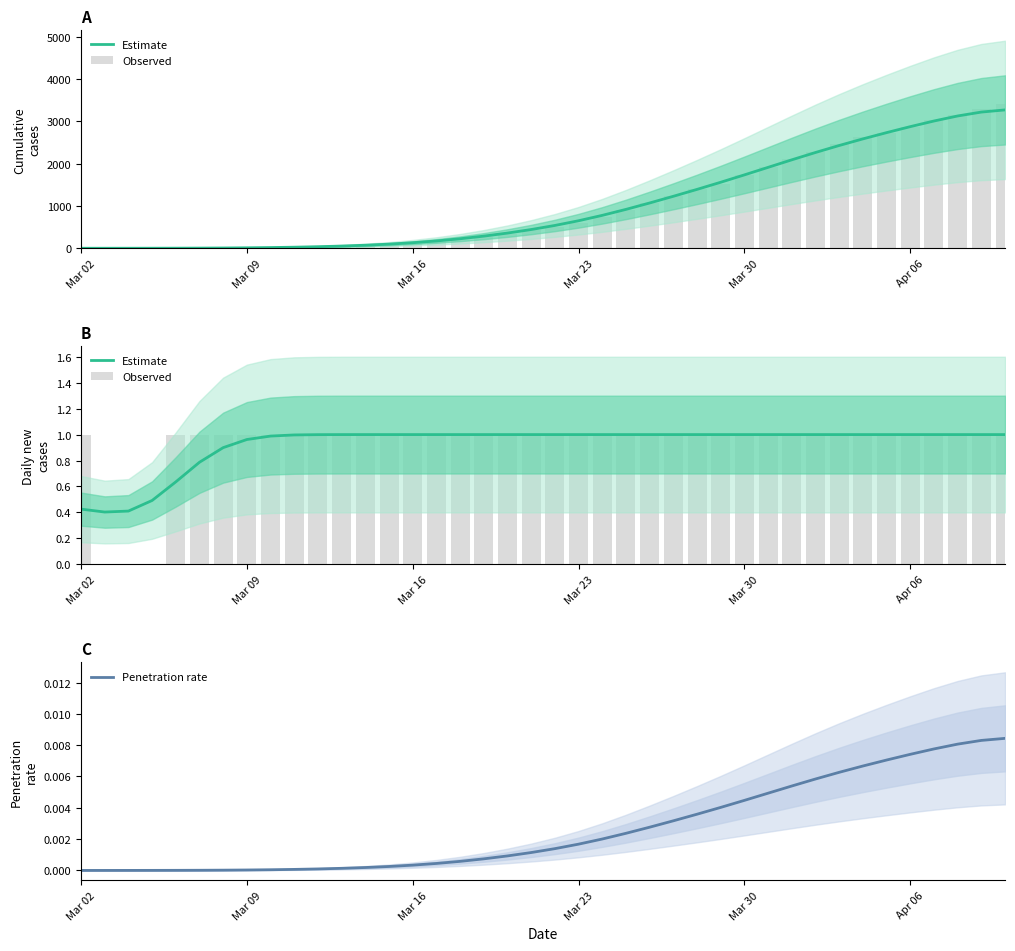

Are the bars horizontal?

No